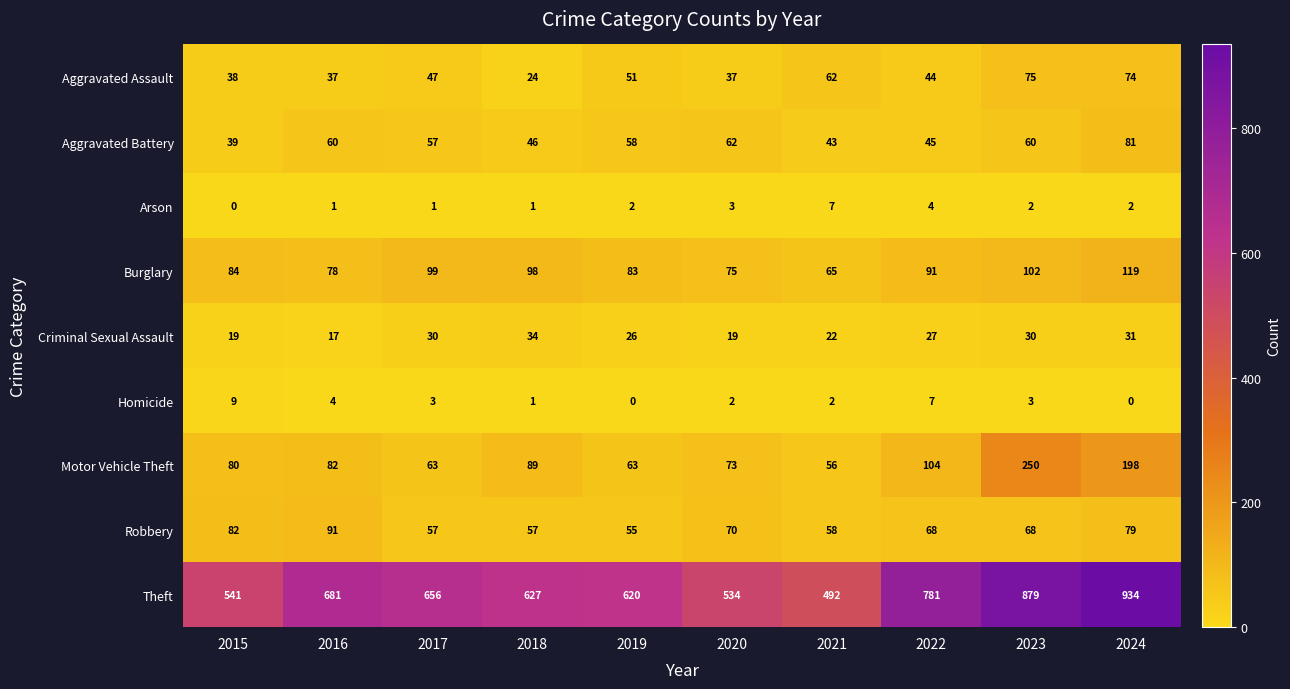

What value does the Burglary series have at 2020?

75